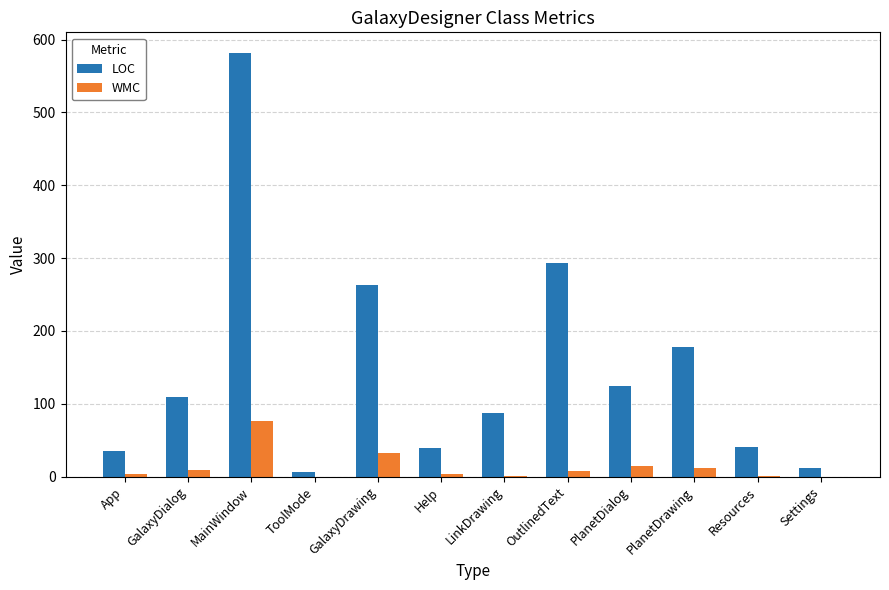

What is the highest value of the WMC series?

76